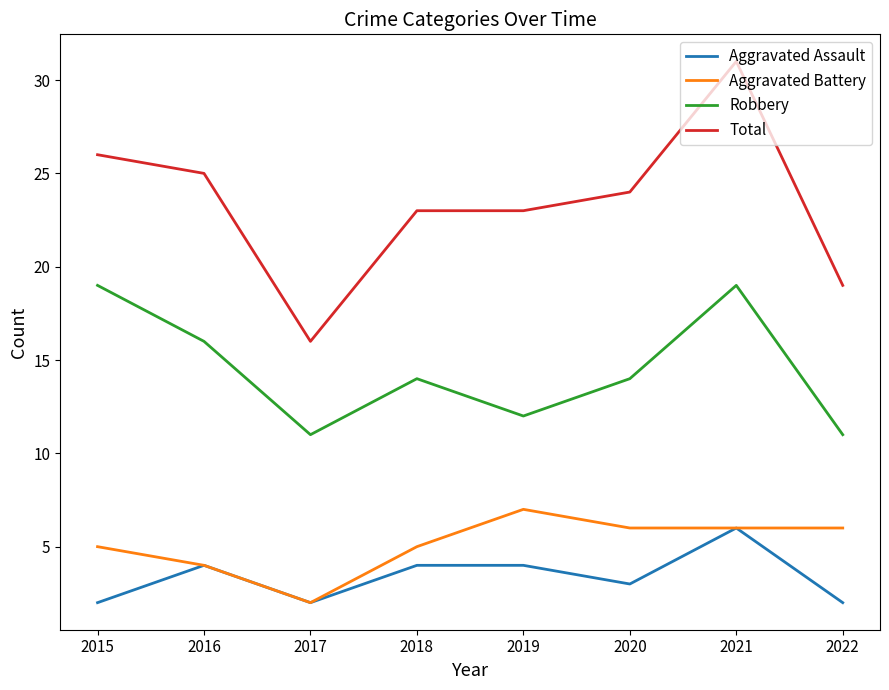

True or false: Aggravated Battery has more than 0 interior local peaks.

True